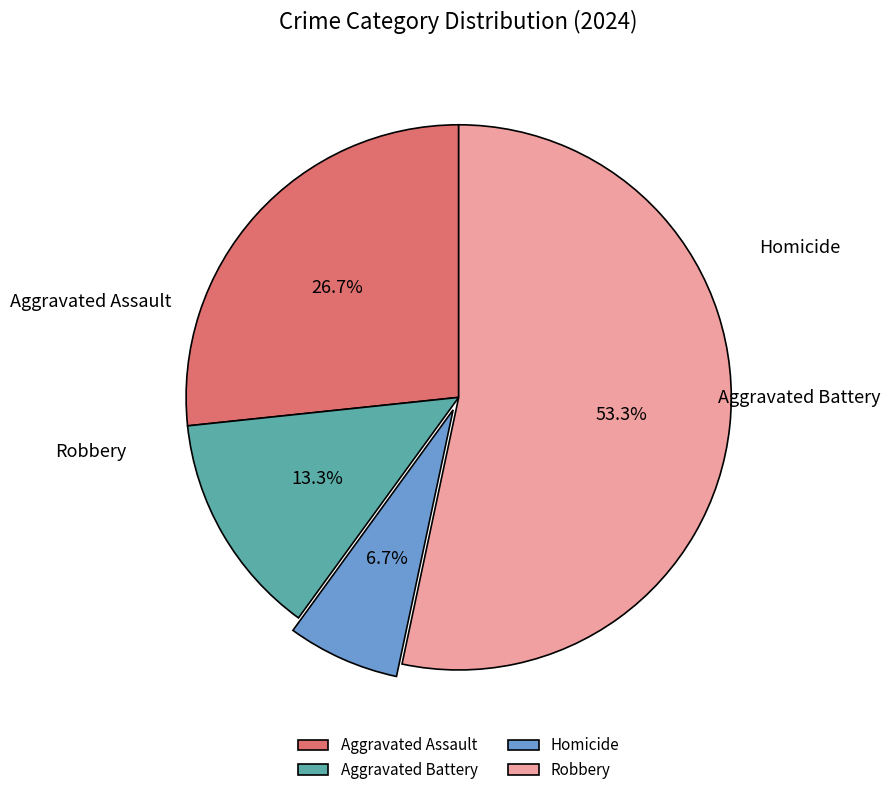

Which category accounts for the majority?

Robbery